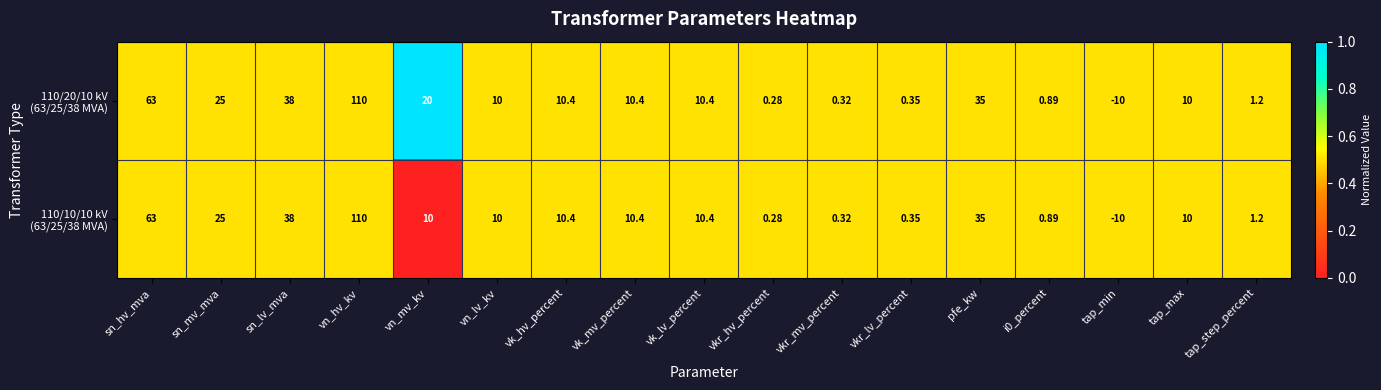

At which category is the sum across all series the highest?

vn_hv_kv